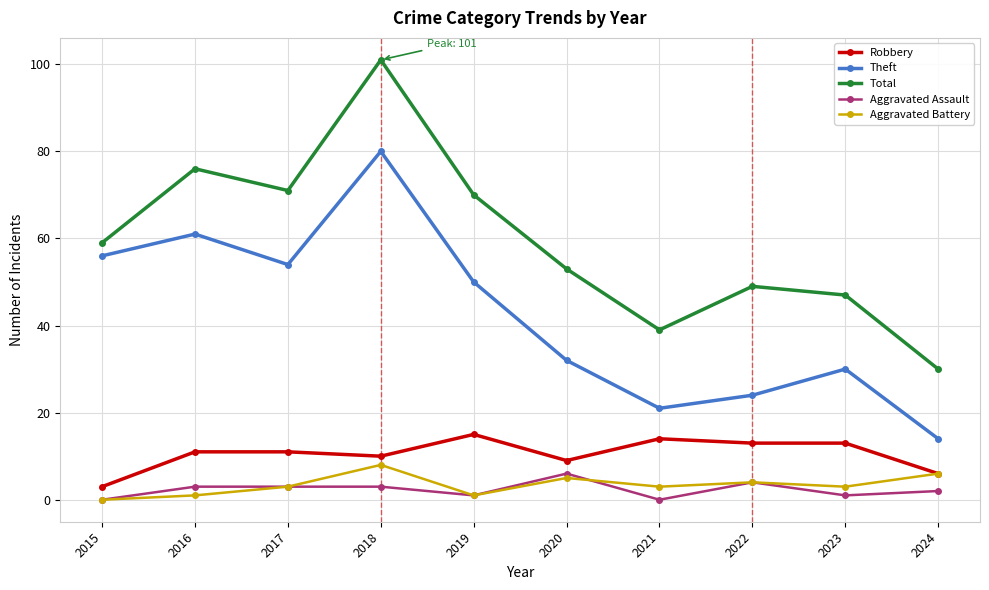

Which series changed the most between 2019 and 2021?

Total